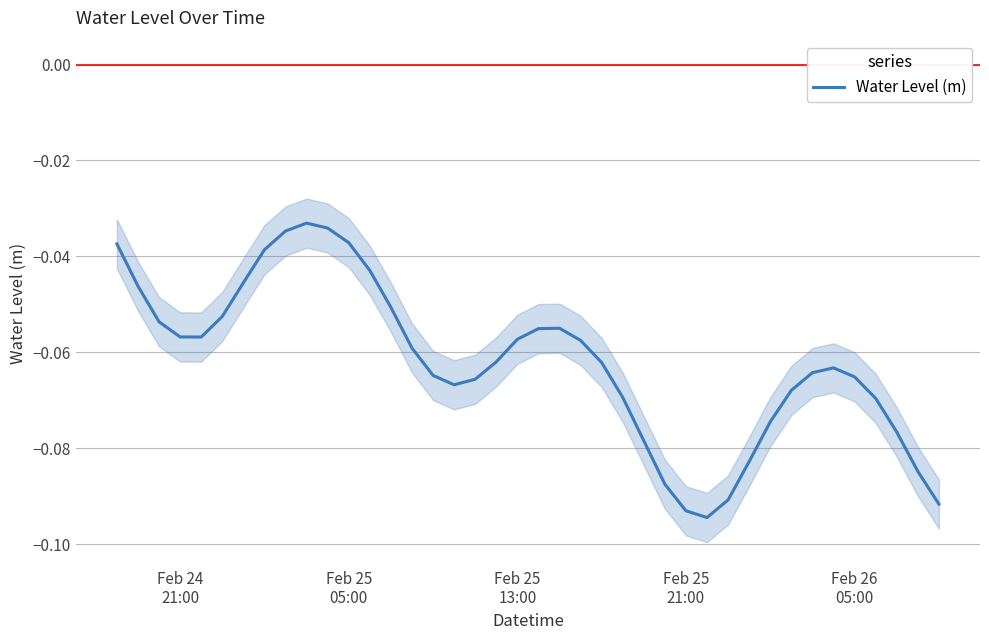

What is the average value?

-0.1